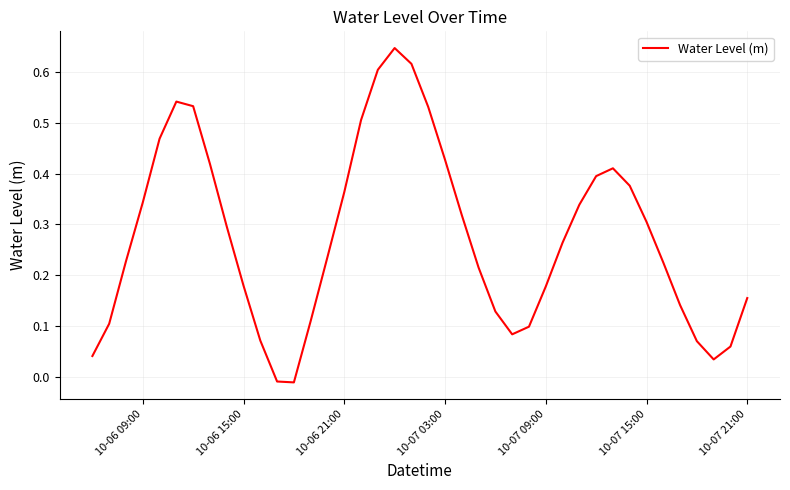

What is the difference between the maximum and minimum values?

0.7